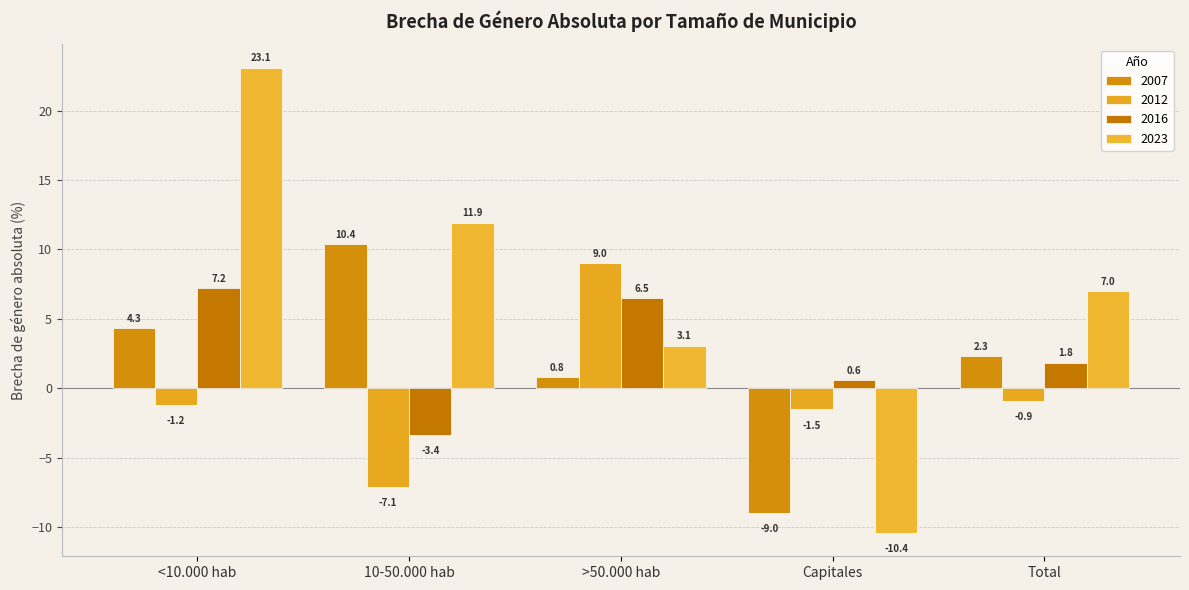

What is the lowest value of the 2012 series?

-7.1